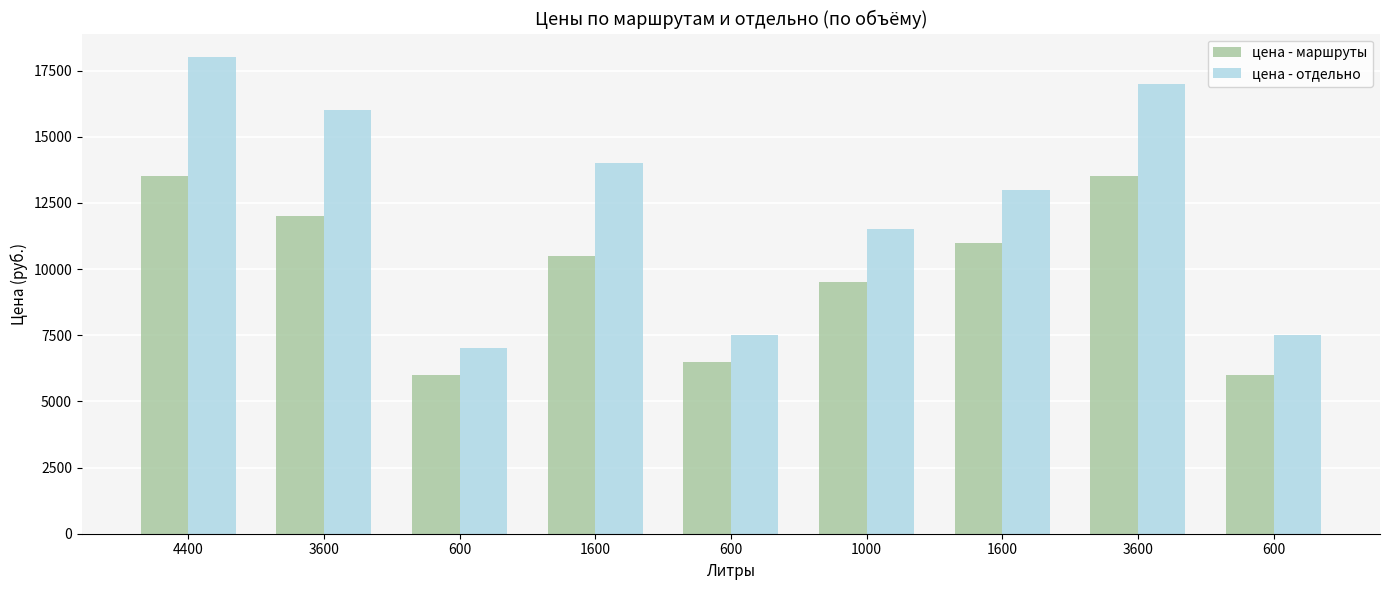

True or false: цена - отдельно has a value of 13000 at 1600.

True